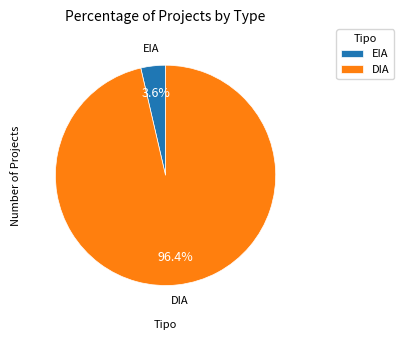

Does EIA account for over 50% of the chart?

No